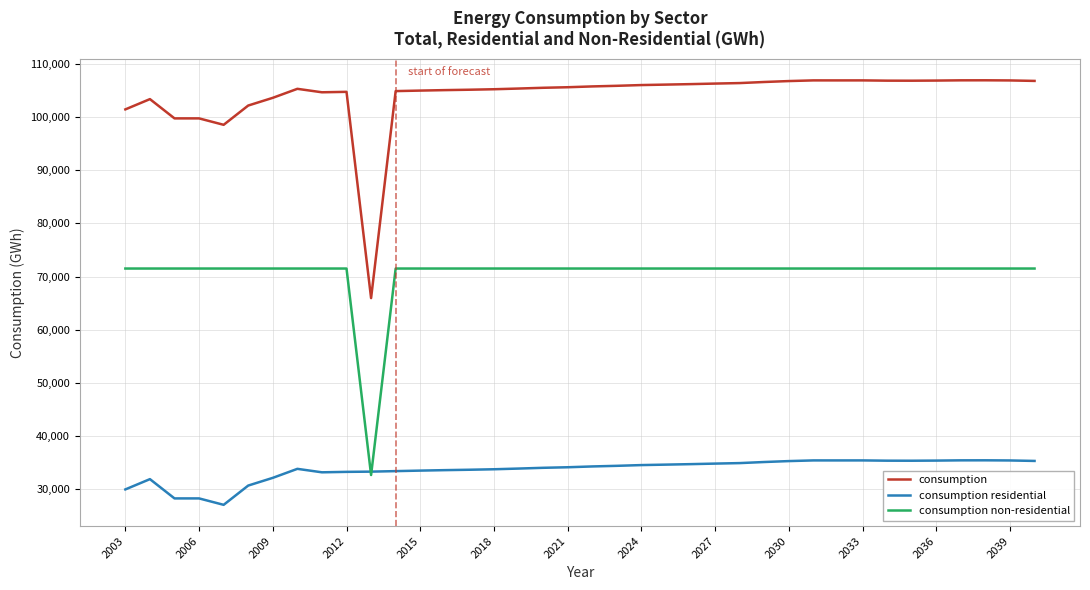

True or false: consumption residential and consumption cross at least once.

False